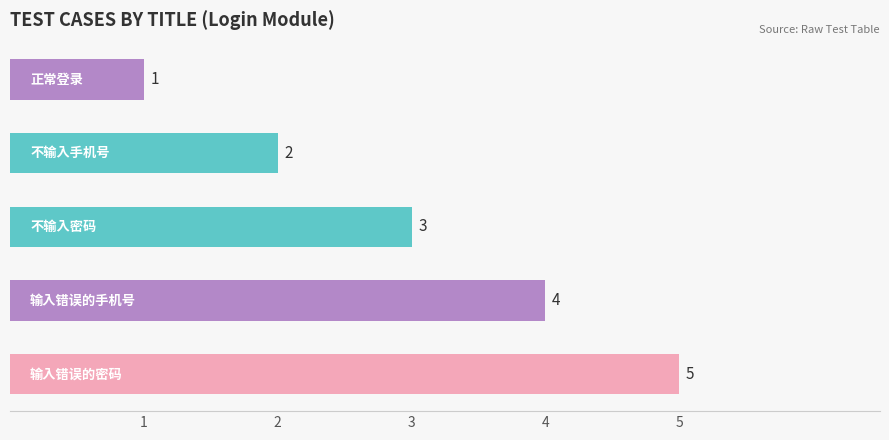

What is the difference between the second highest and second lowest values?

2